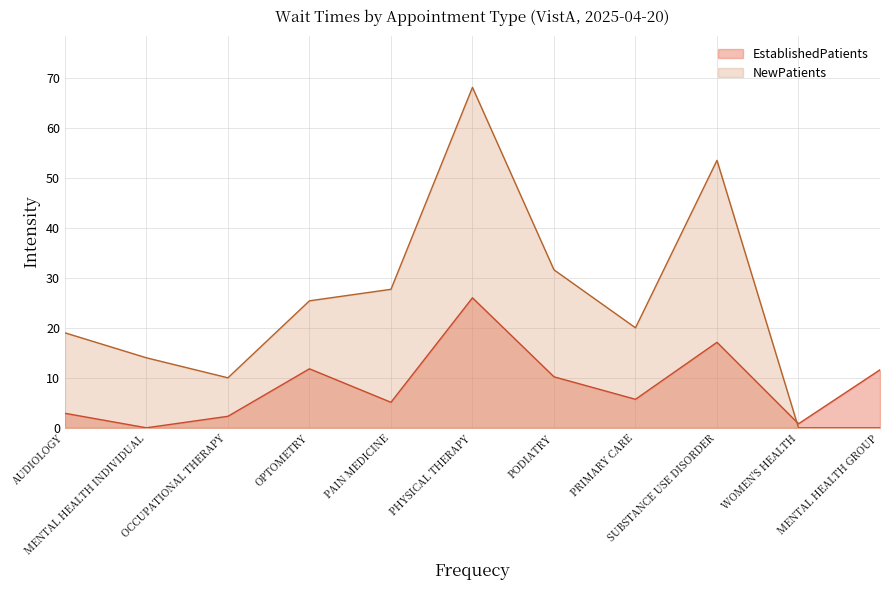

What is the sum of all EstablishedPatients values?

93.5